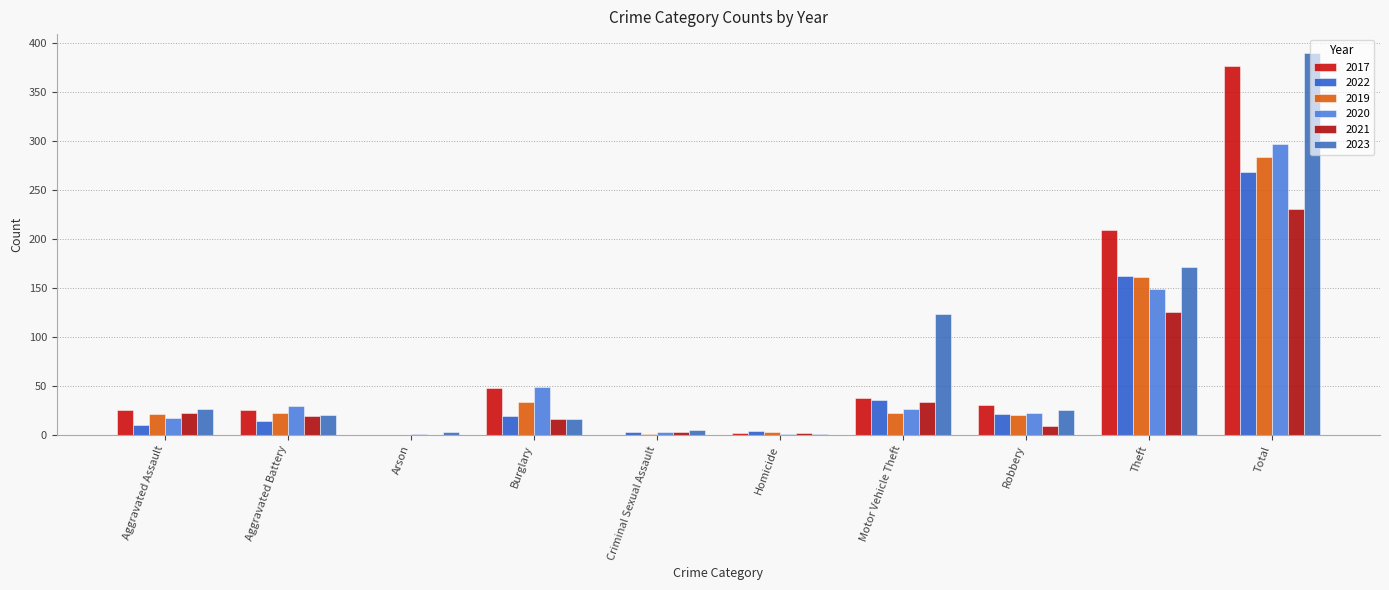

At how many categories does at least one series exceed 344?

1